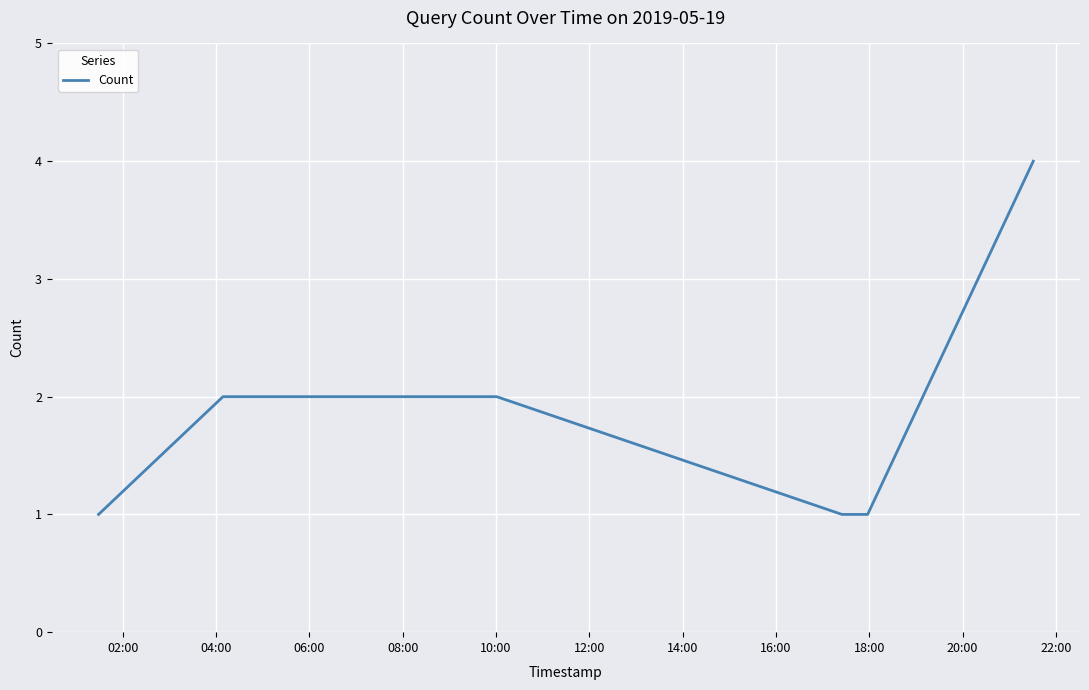

What is the maximum value shown in the chart?

4